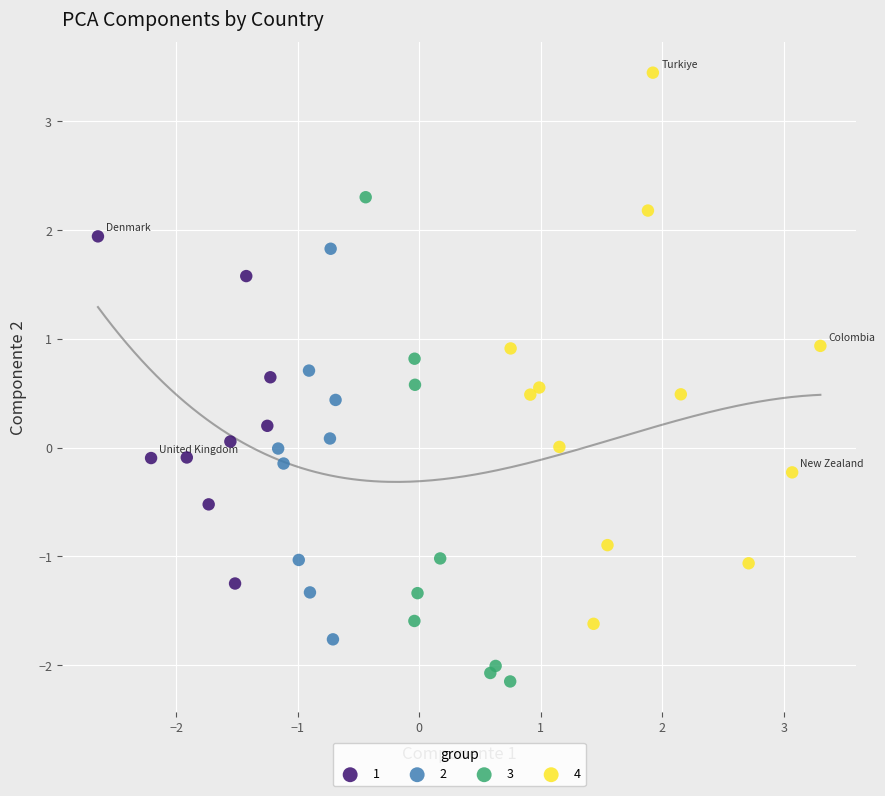

Which series reaches the maximum Y coordinate?

4